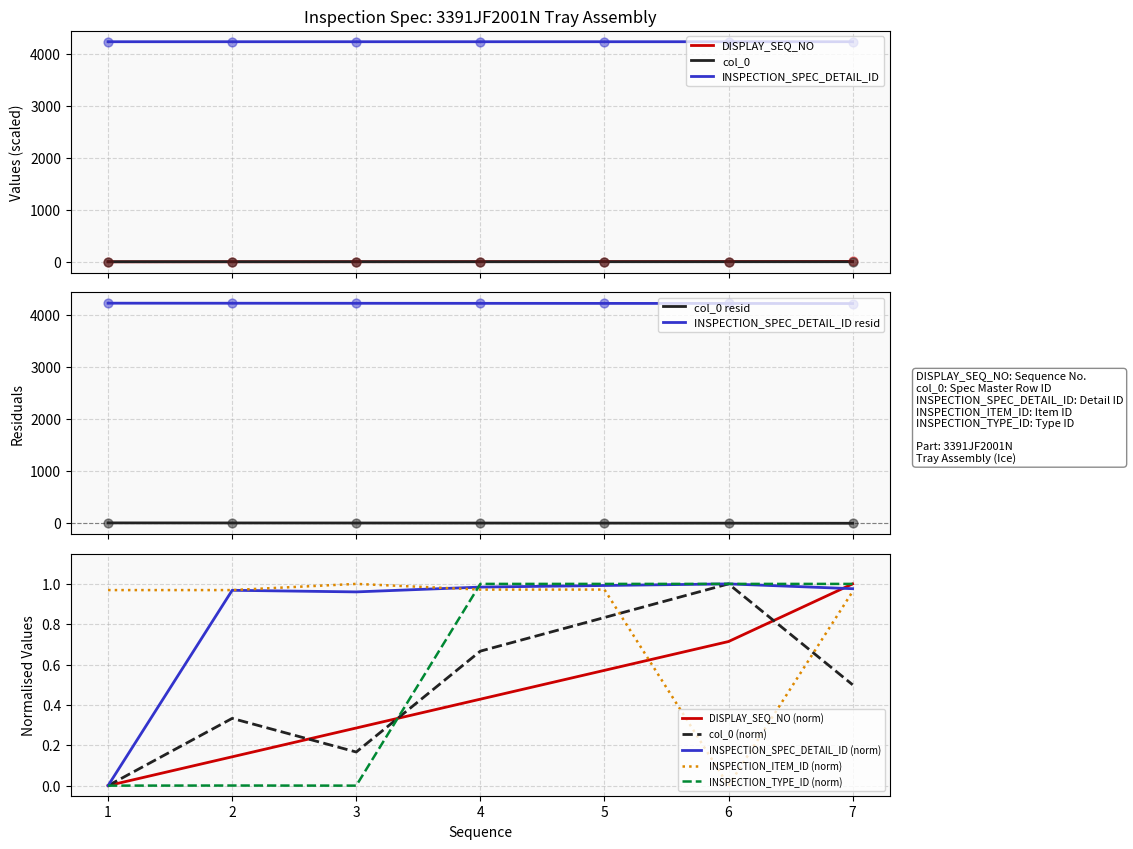

True or false: INSPECTION_SPEC_DETAIL_ID and DISPLAY_SEQ_NO cross at least once.

False